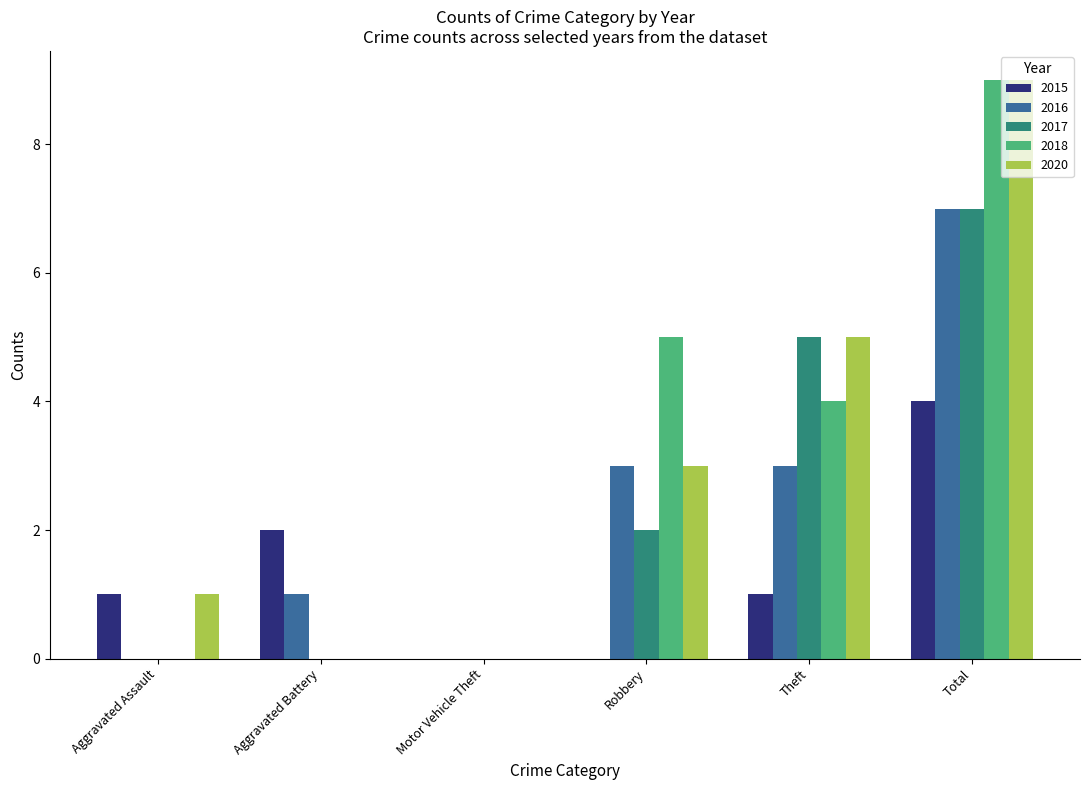

Which series changed the most between Aggravated Assault and Robbery?

2018